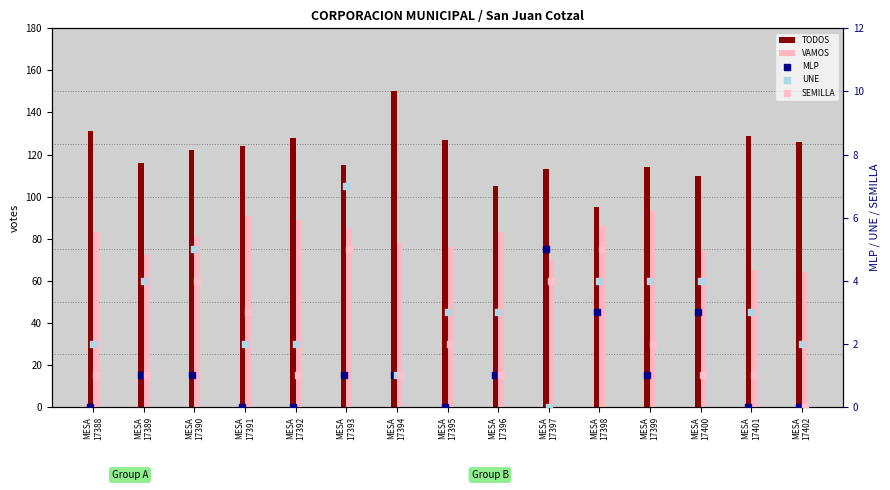

Is the value of UNE at MESA
17388 greater than the value of MLP at MESA
17394?

Yes